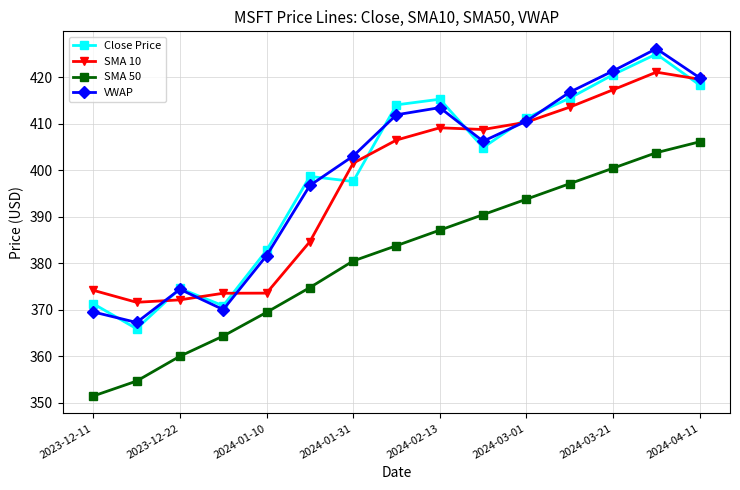

What is the value of the VWAP point at the 12th from the left?

416.8